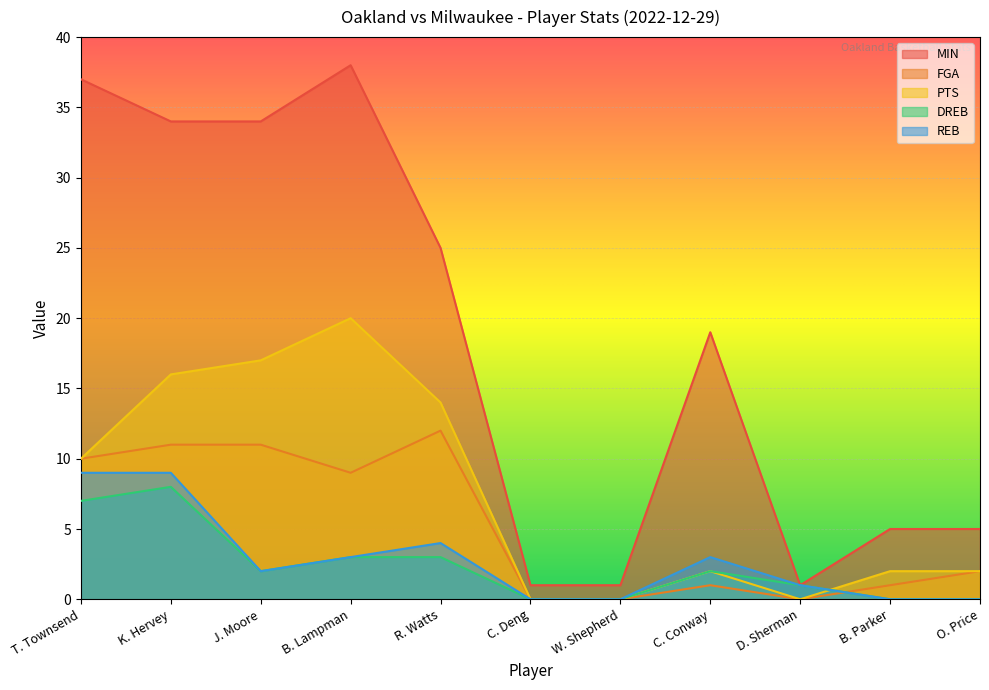

What is the total value across all series at B. Lampman?

73